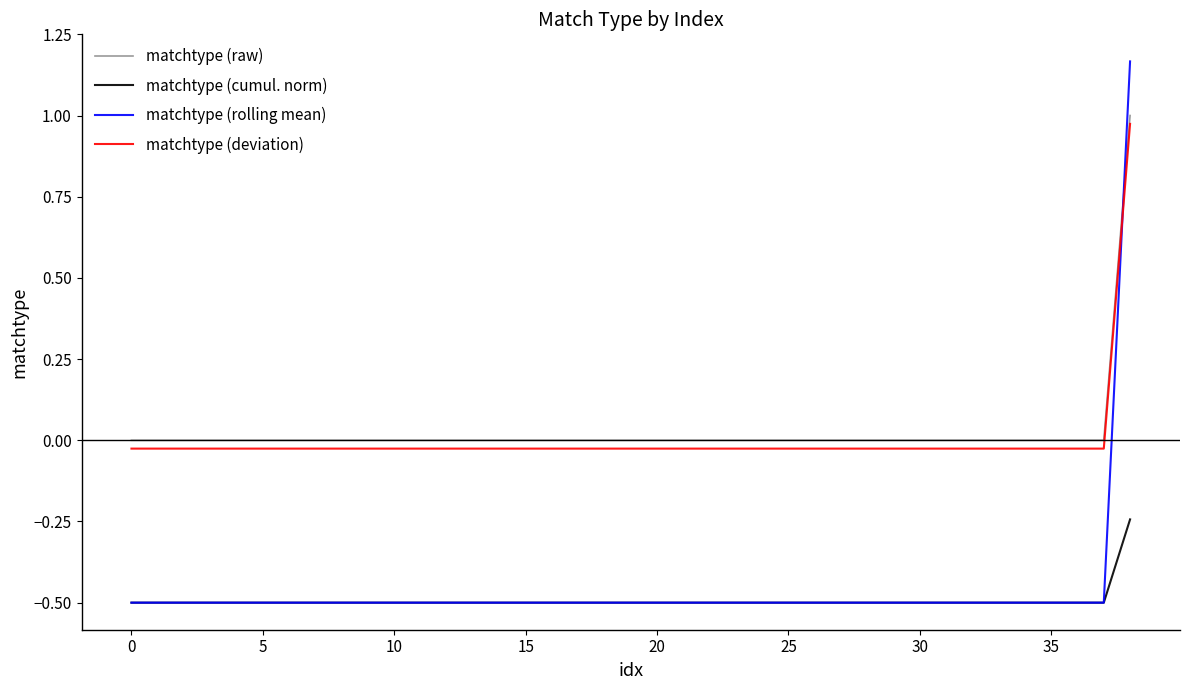

Which series has the widest spread of values?

matchtype (rolling mean)